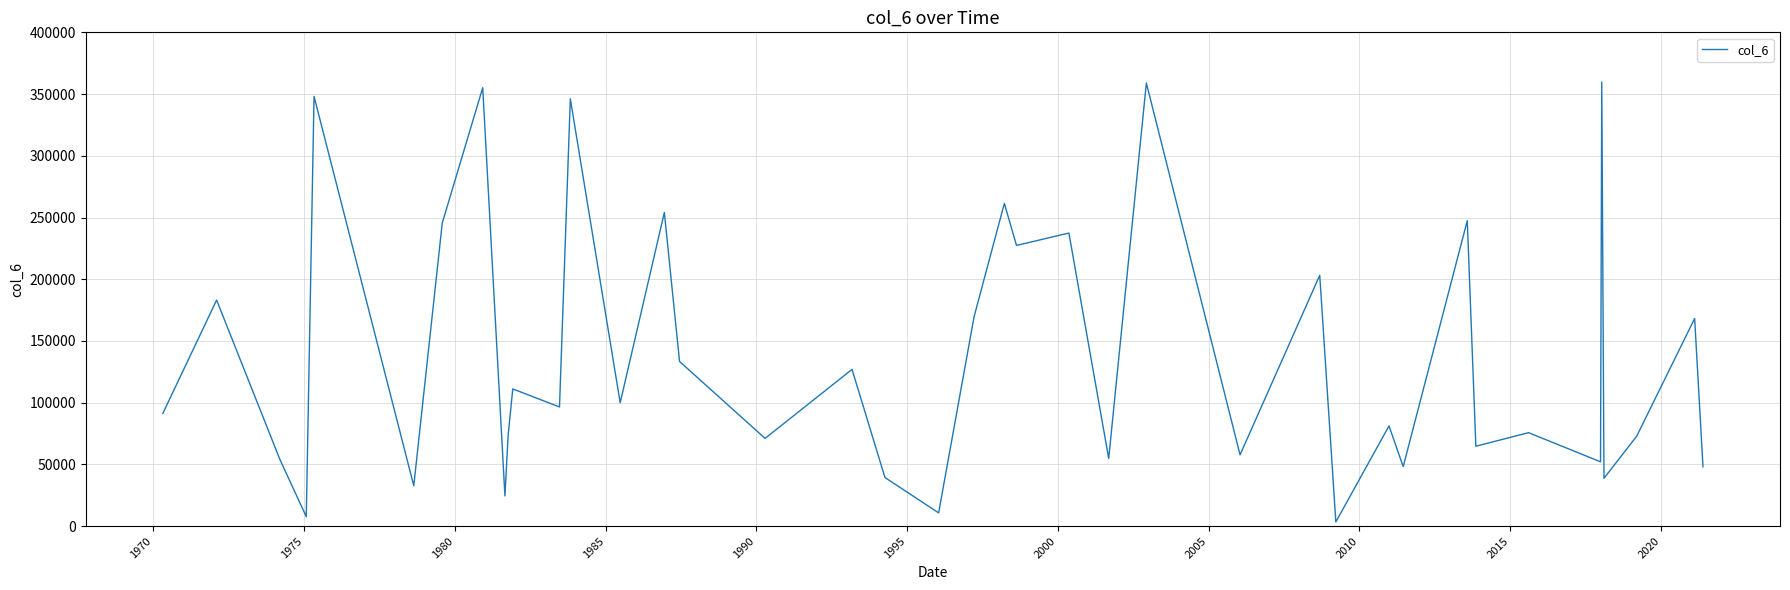

Does the chart display data point markers on the line(s)?

No